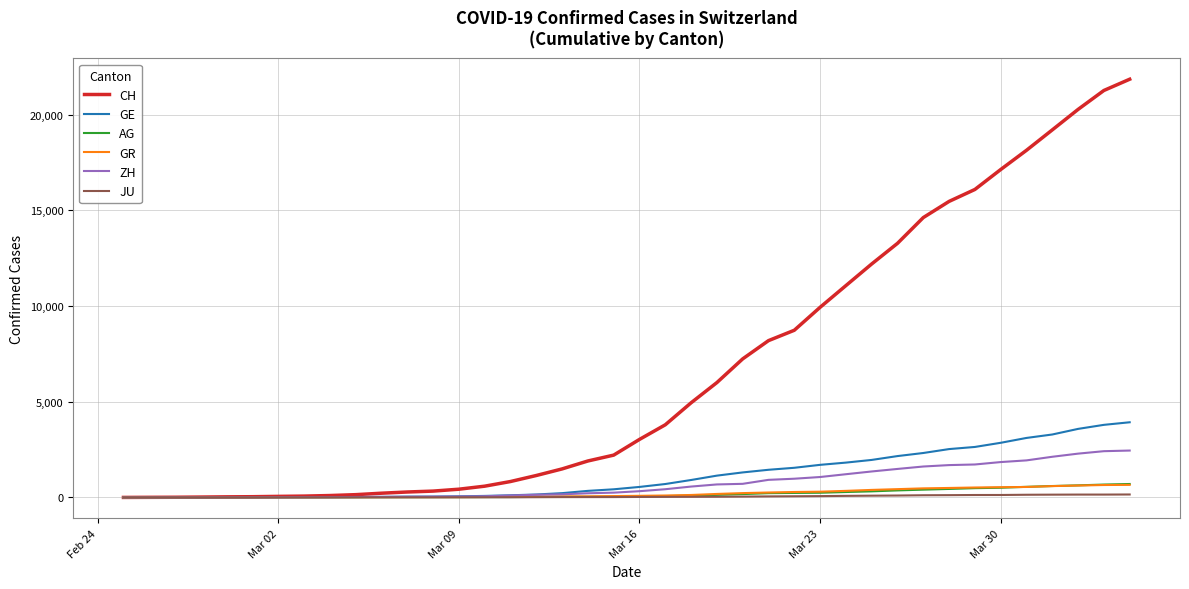

Which series has the largest range (max minus min)?

CH